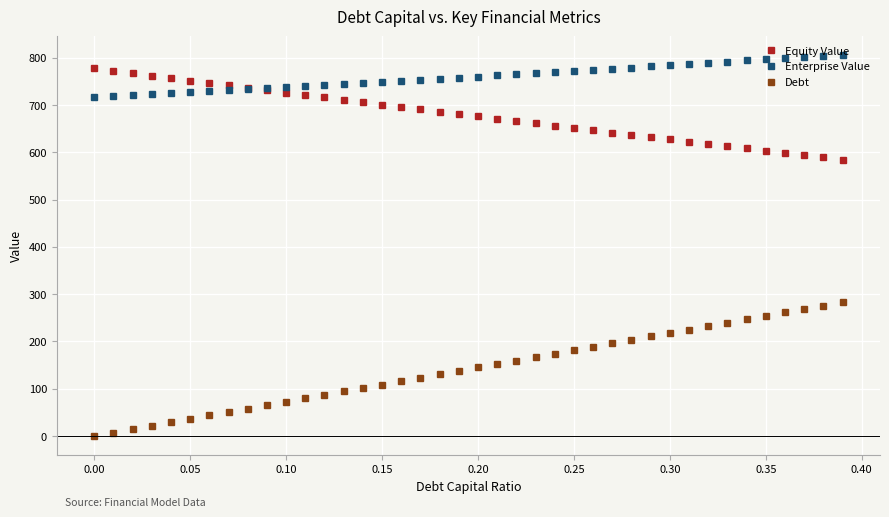

Which series has the largest total across all categories?

Enterprise Value